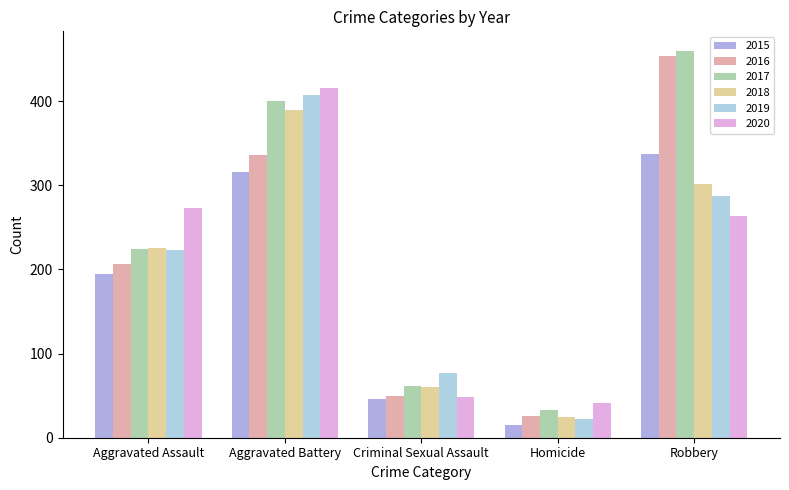

The value of 2019 at Aggravated Assault is 380. True or false?

False